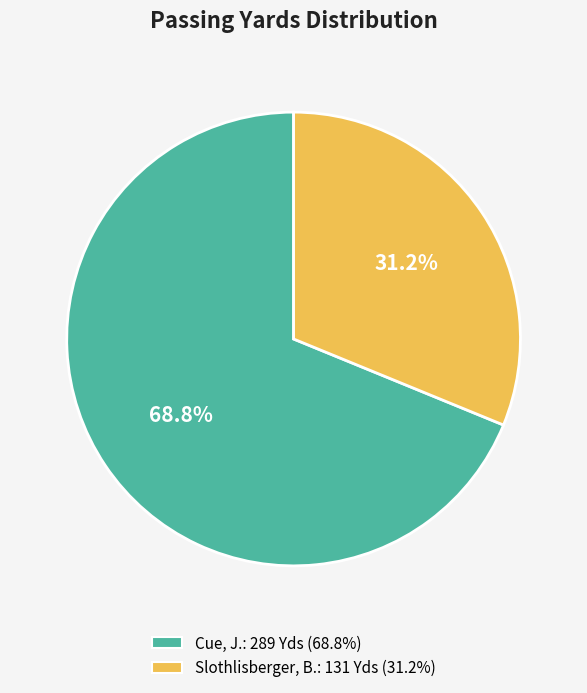

How many segments does this pie chart have?

2